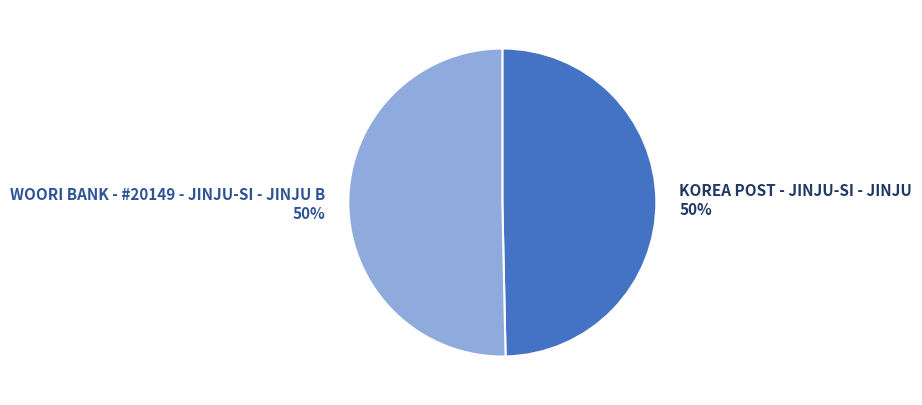

Is it true that KOREA POST - JINJU-SI - JINJU is 44% of the pie?

False